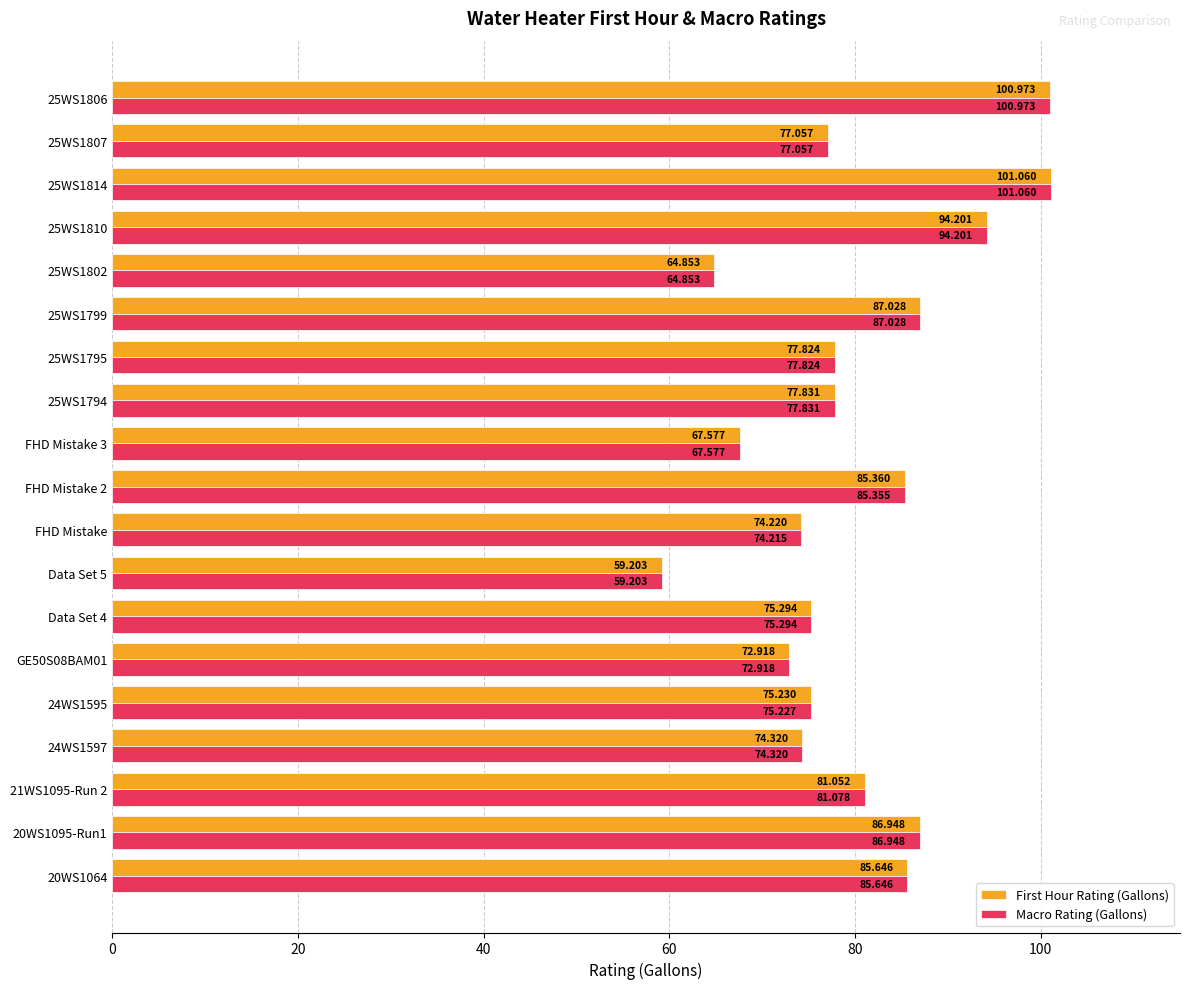

List the series in order of their overall mean, highest first.

Macro Rating (Gallons), First Hour Rating (Gallons)